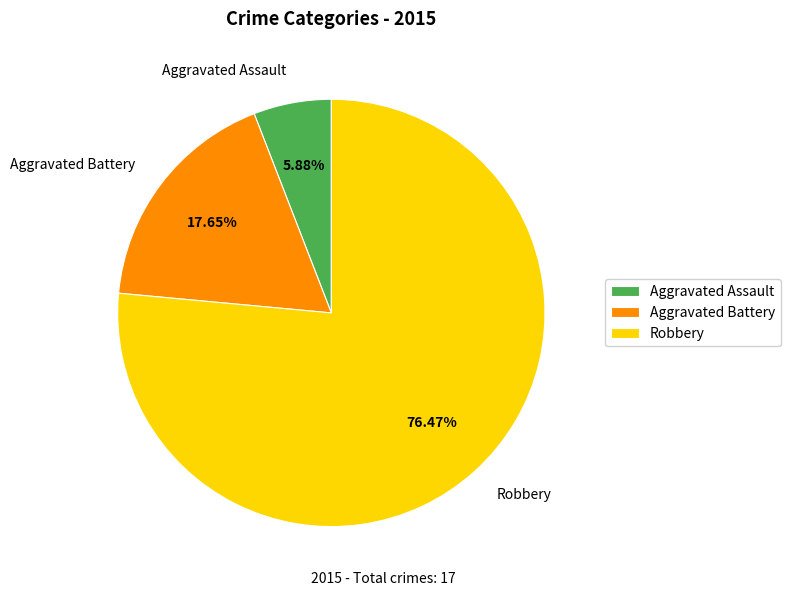

Which slice is the smallest?

Aggravated Assault